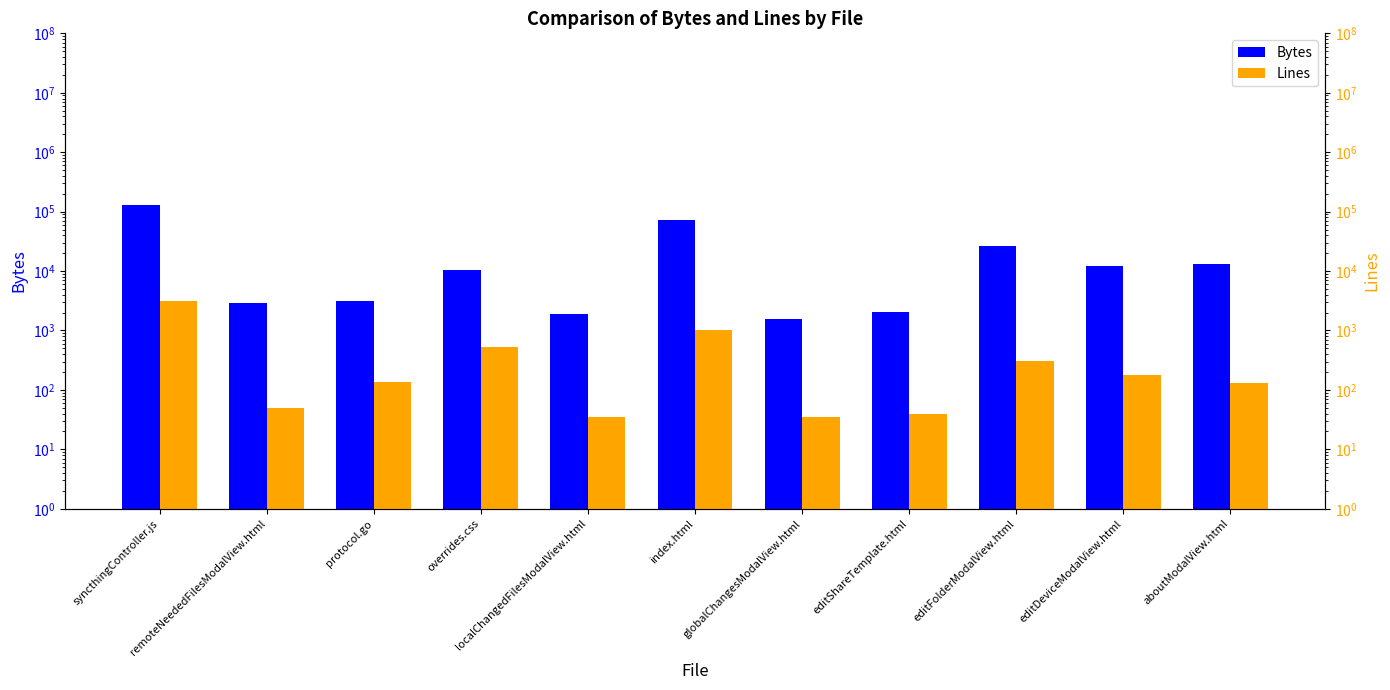

Reading left to right, transcribe all the data shown in this chart.

Bytes: syncthingController.js=127307	remoteNeededFilesModalView.html=2907	protocol.go=3166	overrides.css=10234	localChangedFilesModalView.html=1892	index.html=72344	globalChangesModalView.html=1548	editShareTemplate.html=2064	editFolderModalView.html=26565	editDeviceModalView.html=12058	aboutModalView.html=13286
Lines: syncthingController.js=3146	remoteNeededFilesModalView.html=50	protocol.go=135	overrides.css=518	localChangedFilesModalView.html=35	index.html=1008	globalChangesModalView.html=35	editShareTemplate.html=40	editFolderModalView.html=302	editDeviceModalView.html=180	aboutModalView.html=132